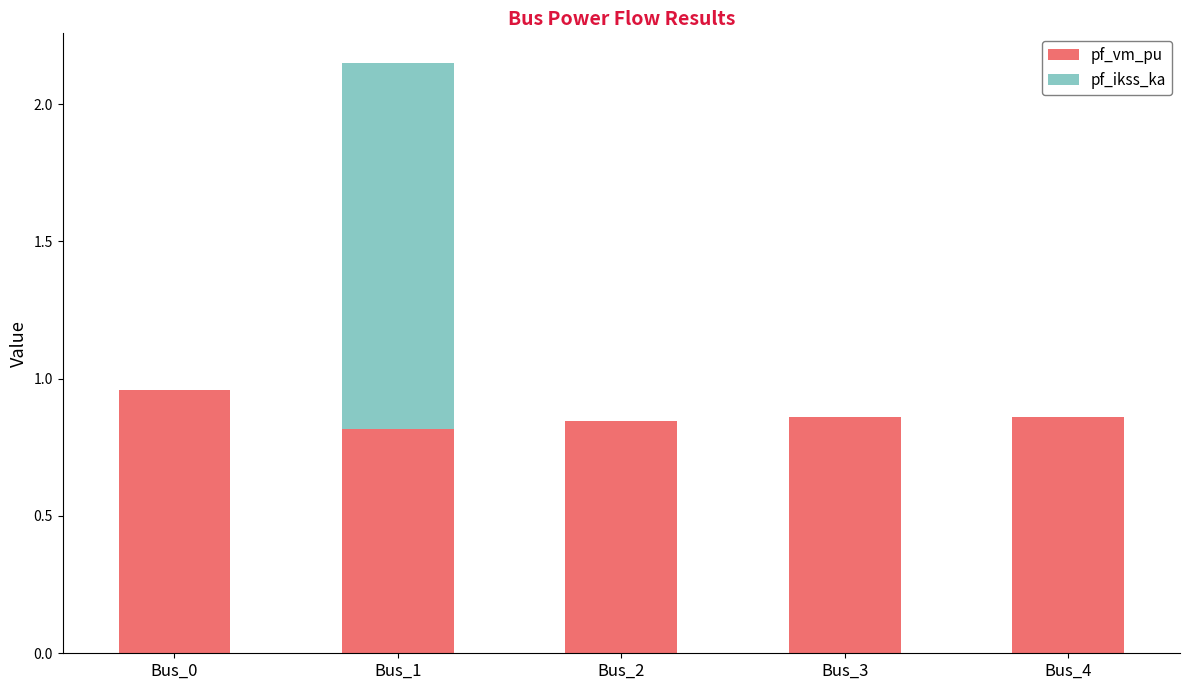

At which category is the sum across all series the highest?

Bus_1